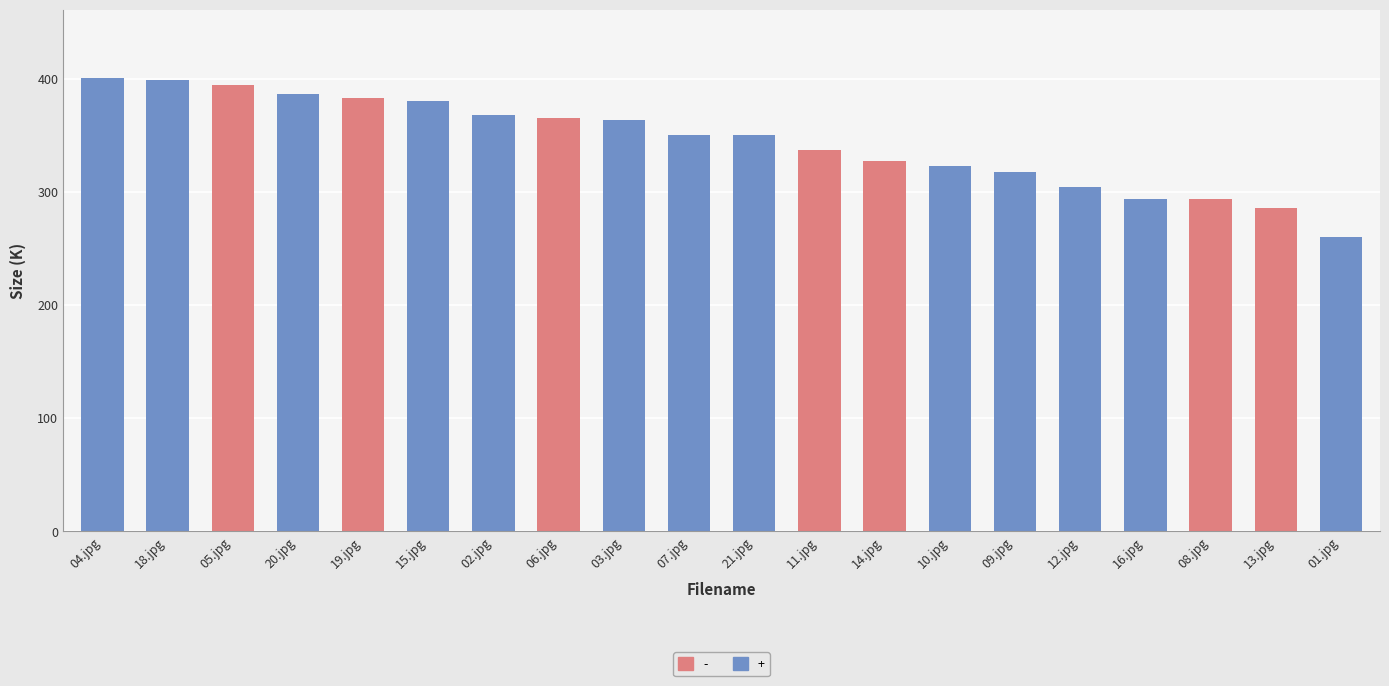

Which has a higher value, 13.jpg or 04.jpg?

04.jpg